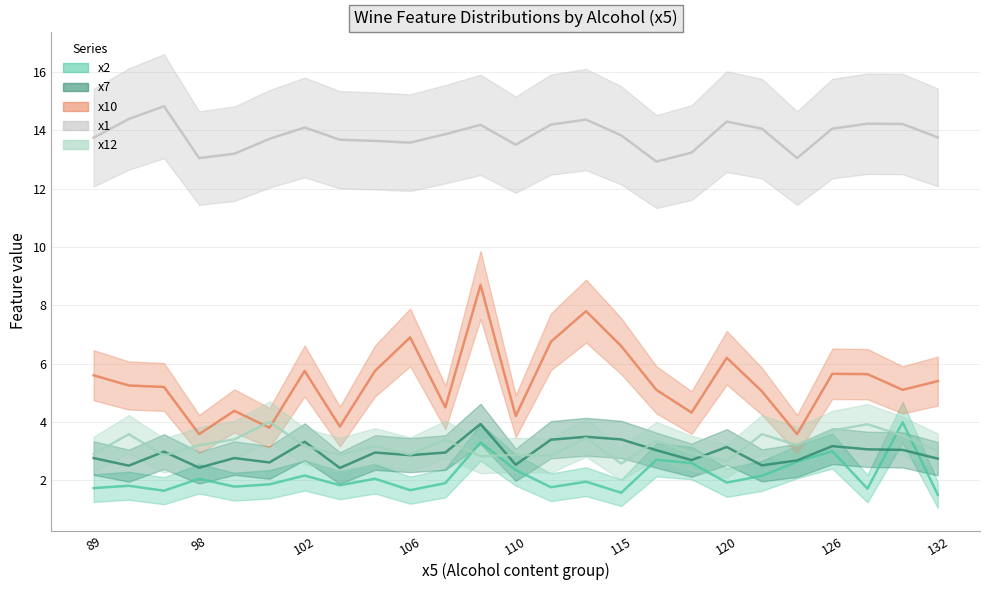

Reading left to right, extract all data points from this chart.

x2: 1.7	1.8	1.6	2.0	1.8	1.9	2.2	1.8	2.0	1.7	1.9	3.3	2.4	1.8	1.9	1.6	2.7	2.6	1.9	2.1	2.6	3.0	1.7	4.0	1.5
x7: 2.8	2.5	3.0	2.4	2.8	2.6	3.3	2.4	3.0	2.9	3.0	3.9	2.5	3.4	3.5	3.4	3.0	2.7	3.1	2.5	2.7	3.2	3.1	3.0	2.7
x10: 5.6	5.2	5.2	3.6	4.4	3.8	5.8	3.8	5.8	6.9	4.5	8.7	4.2	6.8	7.8	6.6	5.1	4.3	6.2	5.0	3.6	5.7	5.6	5.1	5.4
x1: 13.8	14.4	14.8	13.1	13.2	13.7	14.1	13.7	13.6	13.6	13.9	14.2	13.5	14.2	14.4	13.8	12.9	13.2	14.3	14.1	13.1	14.1	14.2	14.2	13.8
x12: 2.9	3.6	2.9	3.2	3.4	4.0	3.2	2.9	3.2	2.9	3.4	2.8	2.9	2.9	3.5	2.6	3.4	2.9	2.6	3.6	3.2	3.7	3.9	3.5	3.0